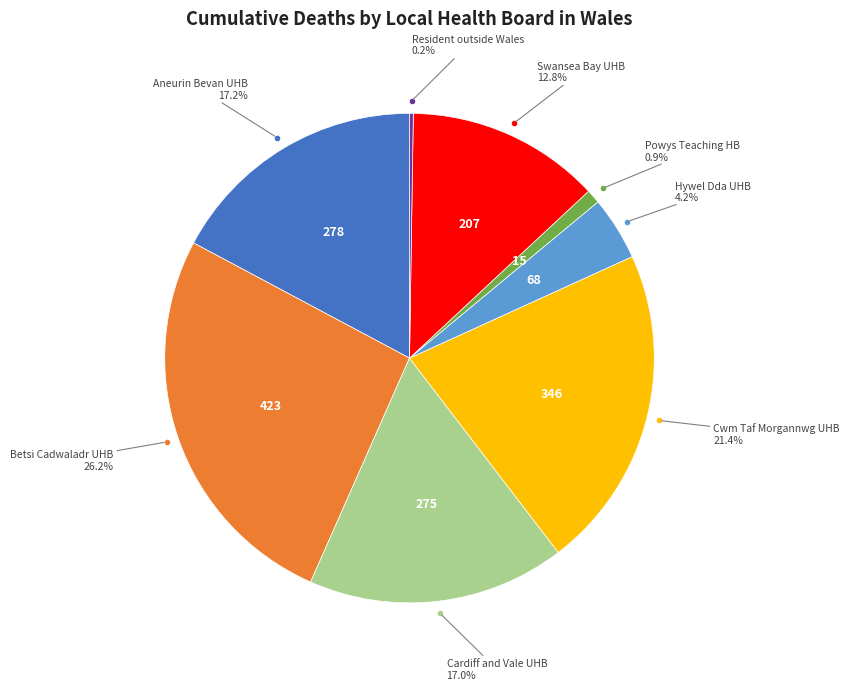

Approximately how many times larger is the value at Swansea Bay UHB compared to Cardiff and Vale UHB?

0.8